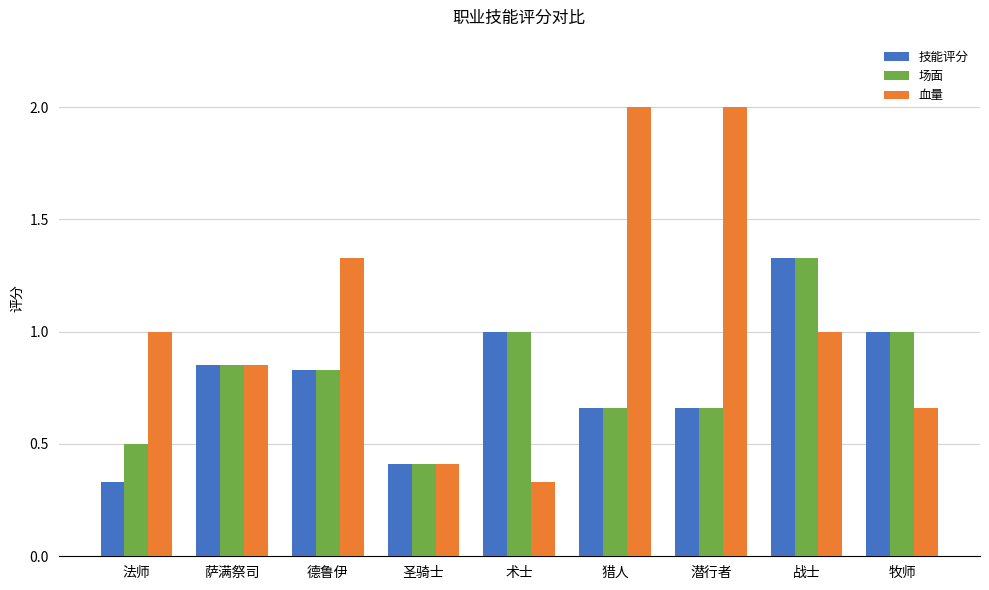

What is the maximum value shown in the chart?

2.0